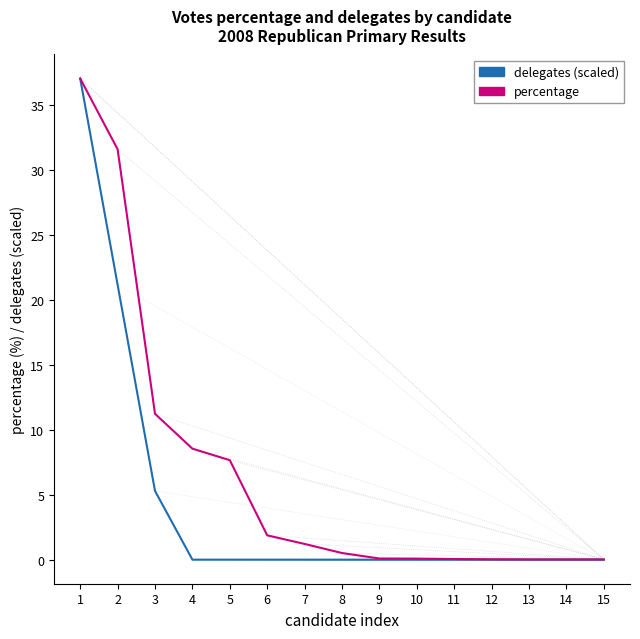

What is the maximum value shown in the chart?

37.0